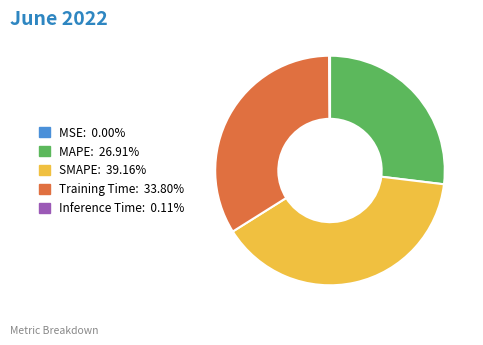

True or false: MAPE accounts for 20% of the total.

False